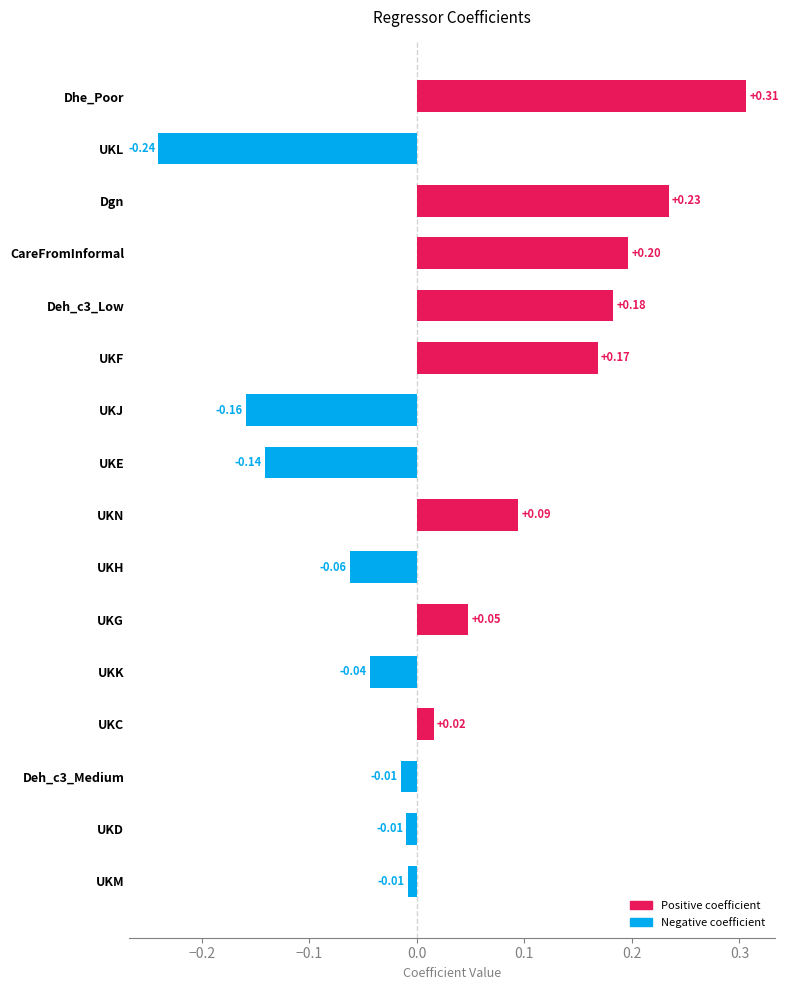

At which category does the chart reach its peak across all series?

Dhe_Poor